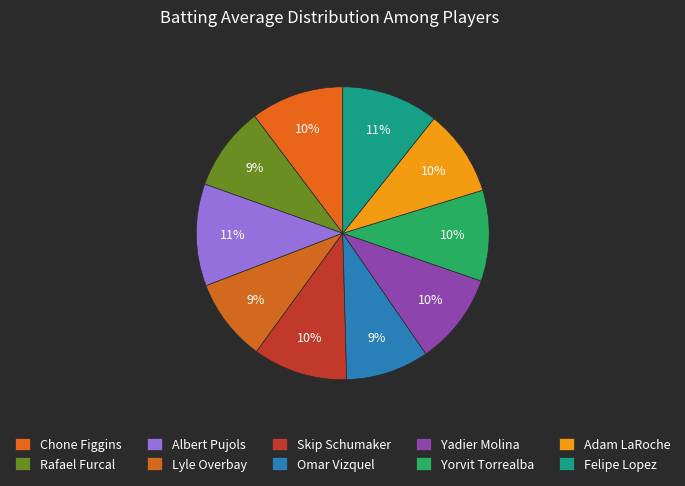

True or false: Yadier Molina accounts for 2% of the total.

False